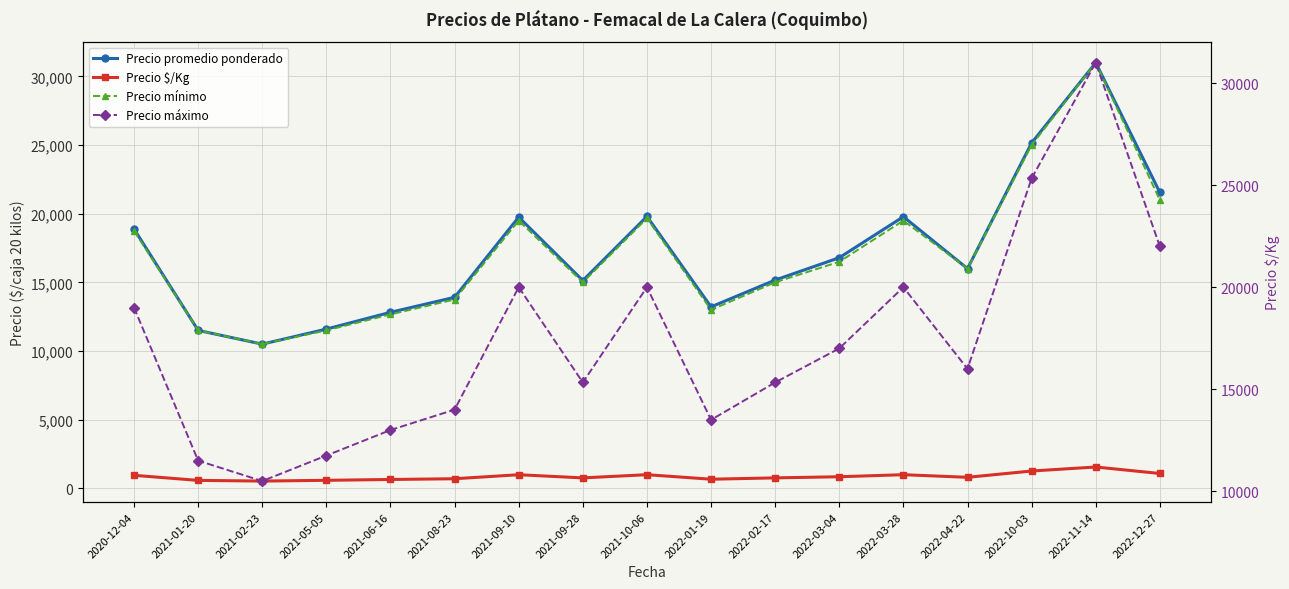

What is the value of the Precio $/Kg point at the 12th from the left?

840.0